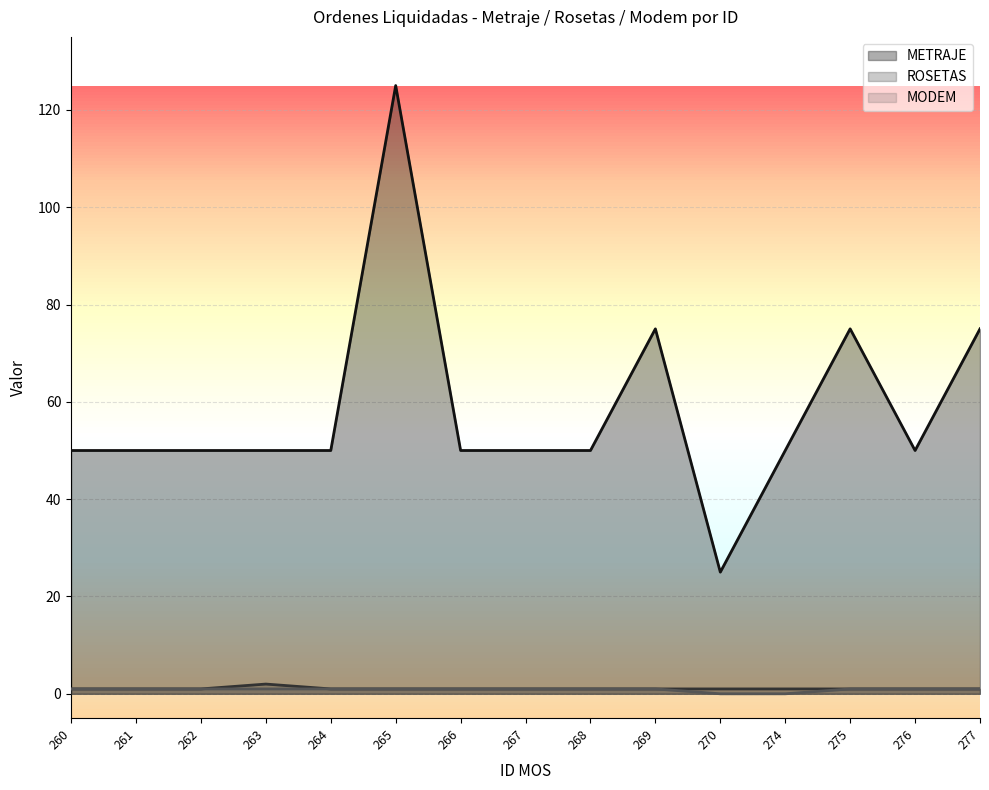

True or false: ROSETAS and MODEM intersect in this chart.

False